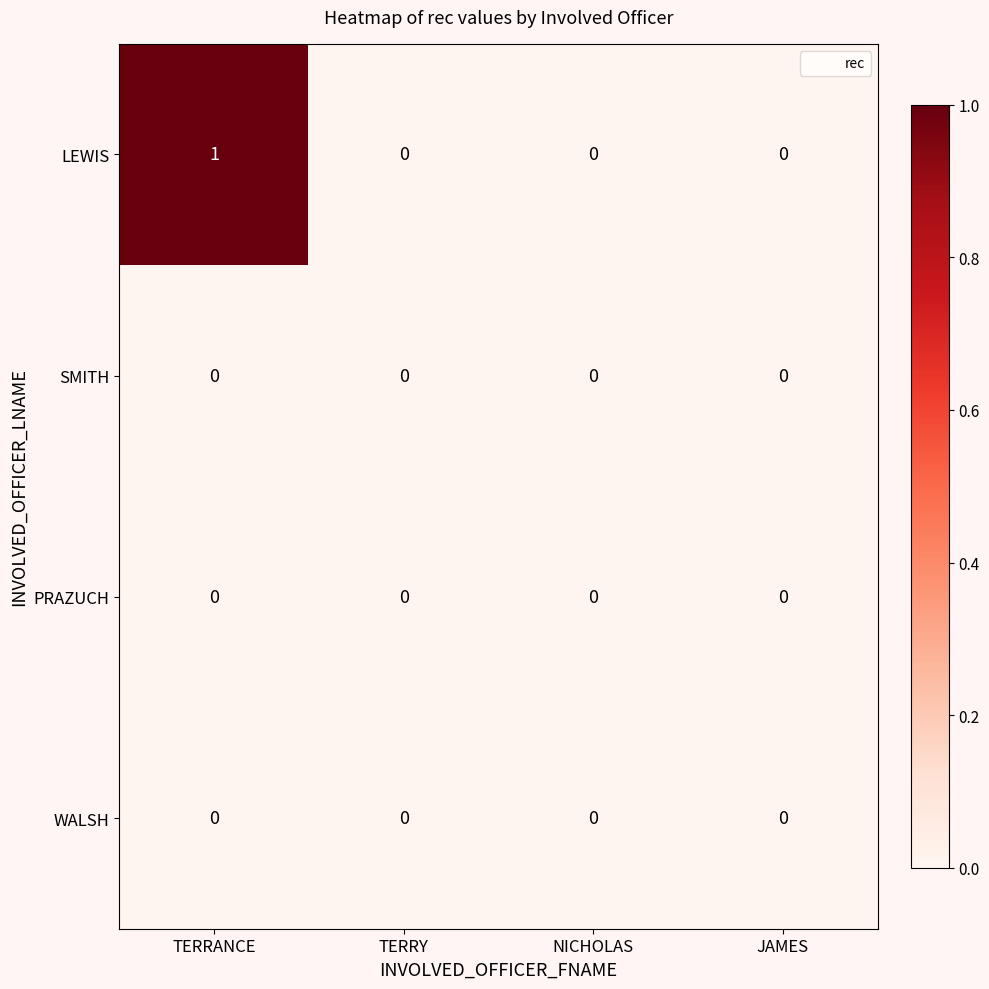

Reading left to right, what are all the values shown in this chart?

LEWIS: TERRANCE=1	TERRY=0	NICHOLAS=0	JAMES=0
SMITH: TERRANCE=0	TERRY=0	NICHOLAS=0	JAMES=0
PRAZUCH: TERRANCE=0	TERRY=0	NICHOLAS=0	JAMES=0
WALSH: TERRANCE=0	TERRY=0	NICHOLAS=0	JAMES=0